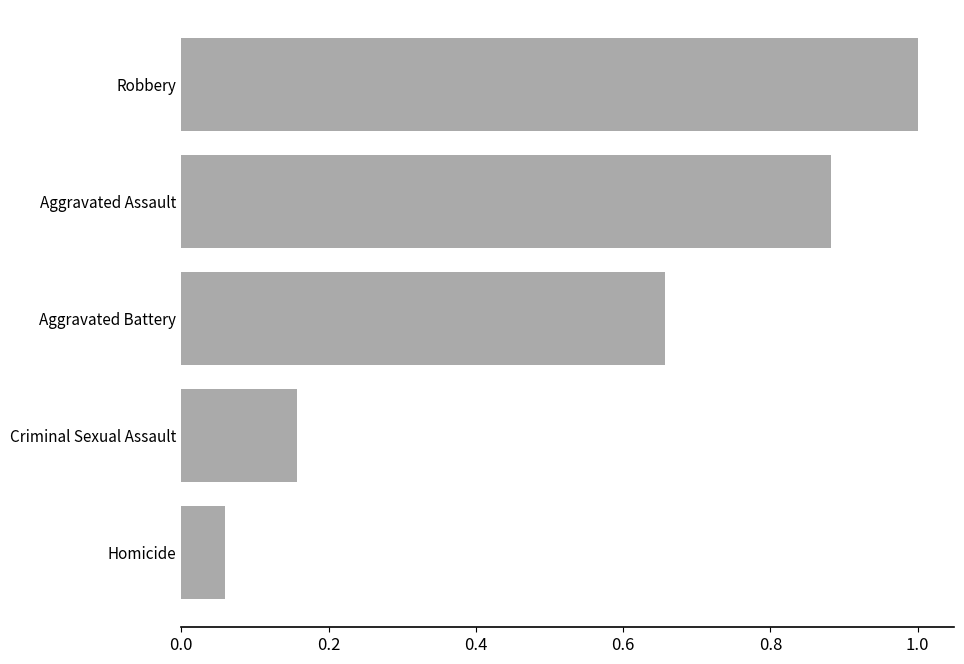

Where is the data nearest to the value 0?

Homicide